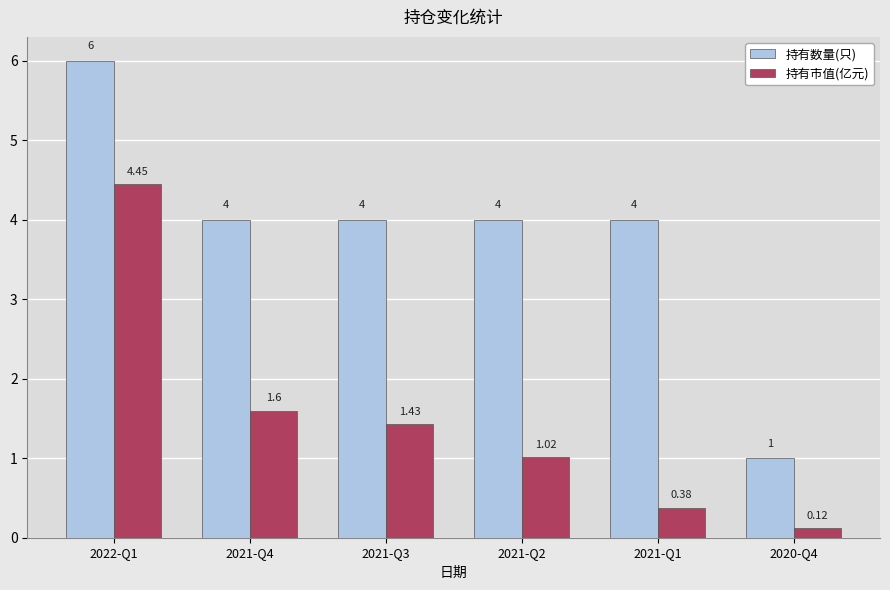

What value does the 持有数量(只) series have at 2021-Q1?

4.0